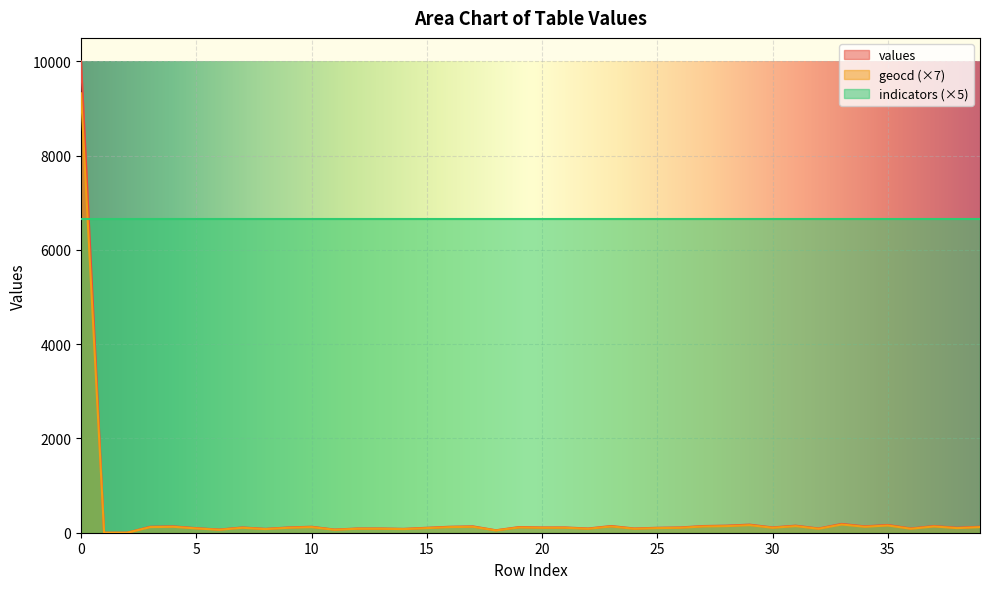

What is the difference between the maximum and minimum values in the values series?

10000